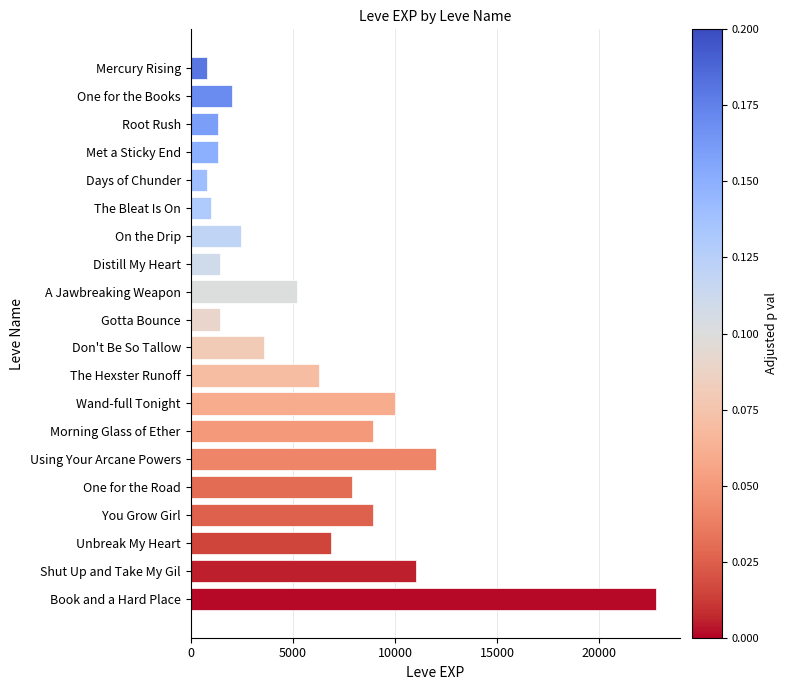

True or false: the data shows 1394 at A Jawbreaking Weapon.

False